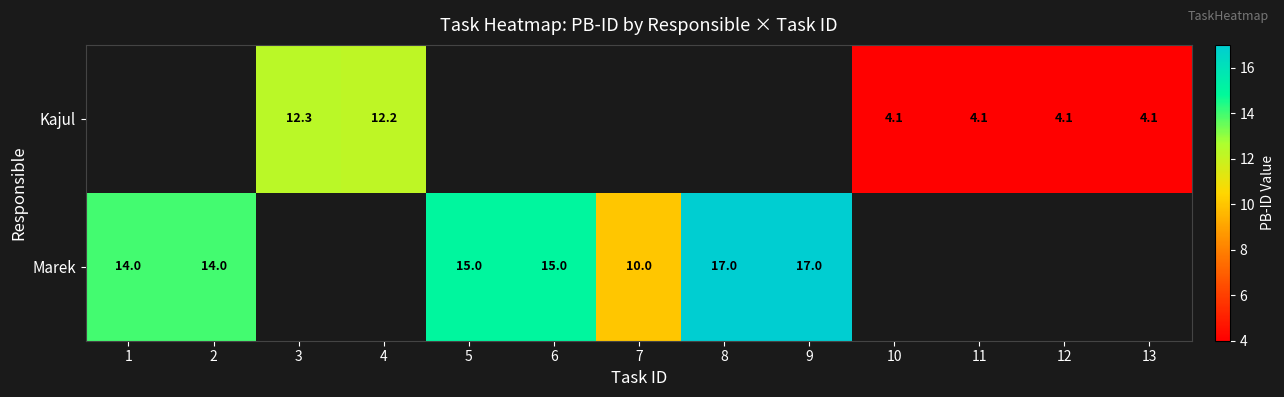

Is the value of Kajul at 4 greater than the value of Marek at 2?

No